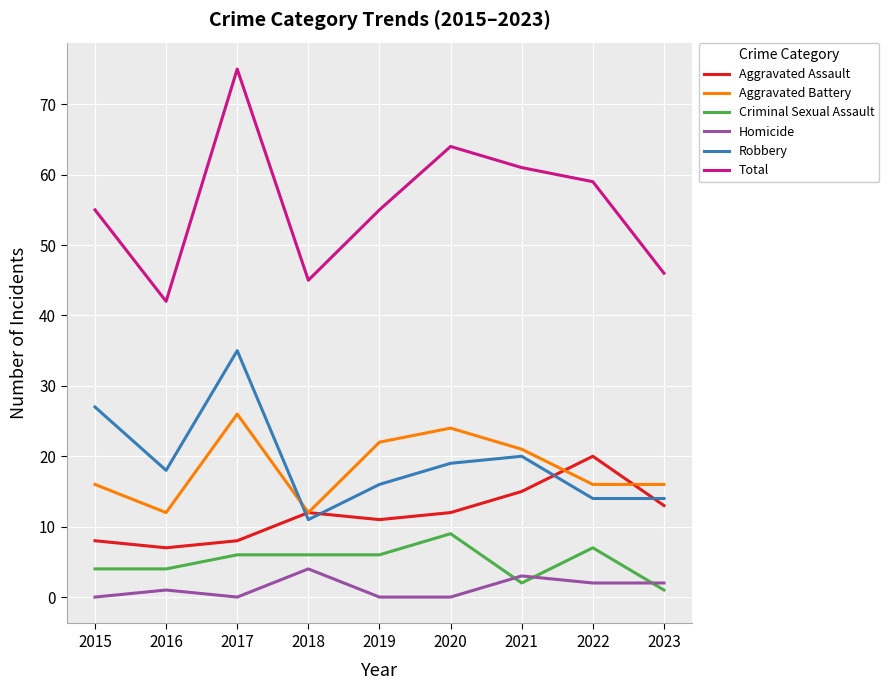

Which series has the largest total across all categories?

Total